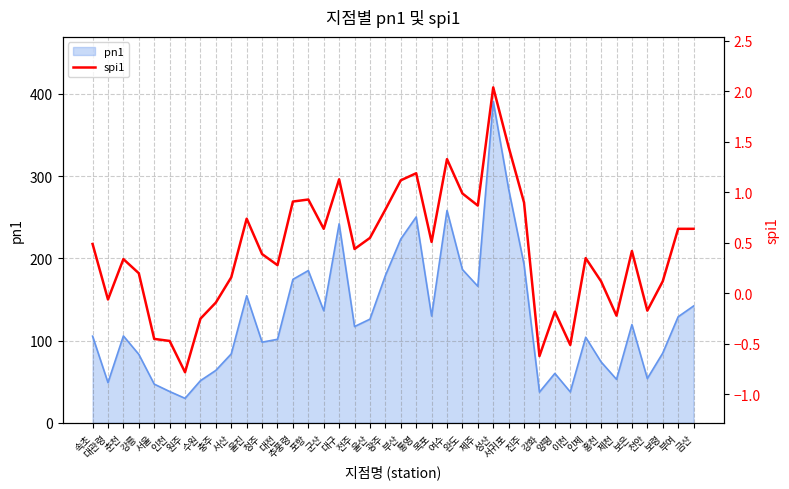

The value of pn1 at 포항 is 91.9. True or false?

False